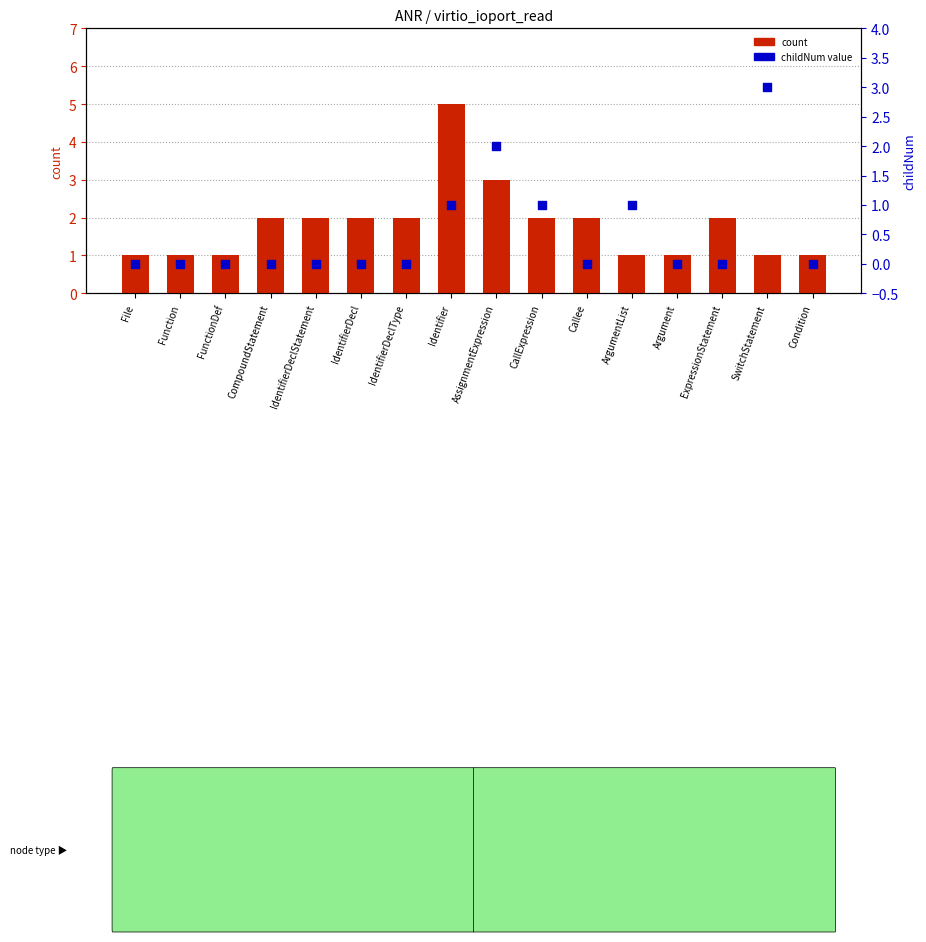

Which series has the largest total across all categories?

count